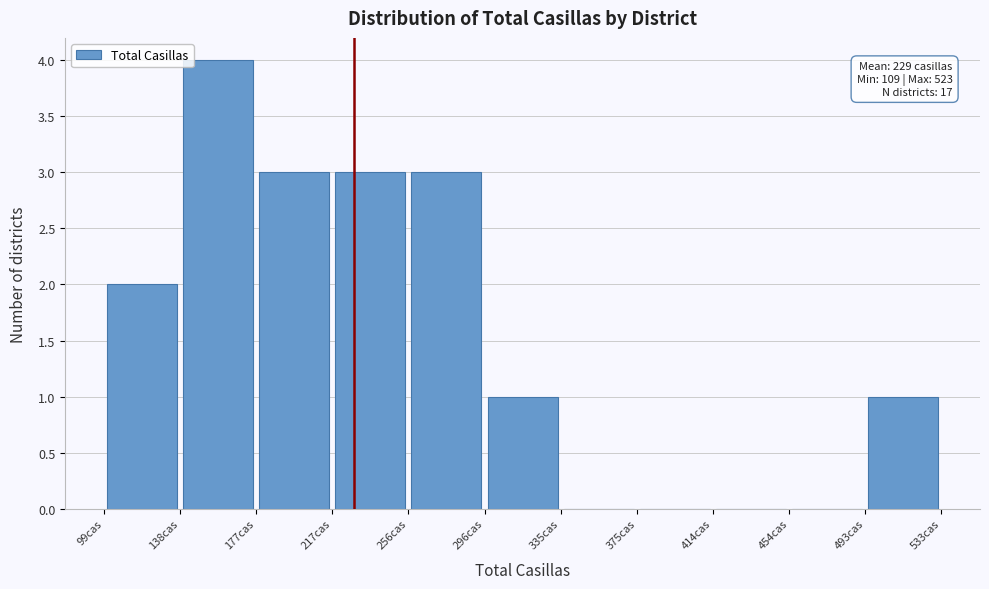

Over which range of the x-axis is the bar tallest?

140 to 180